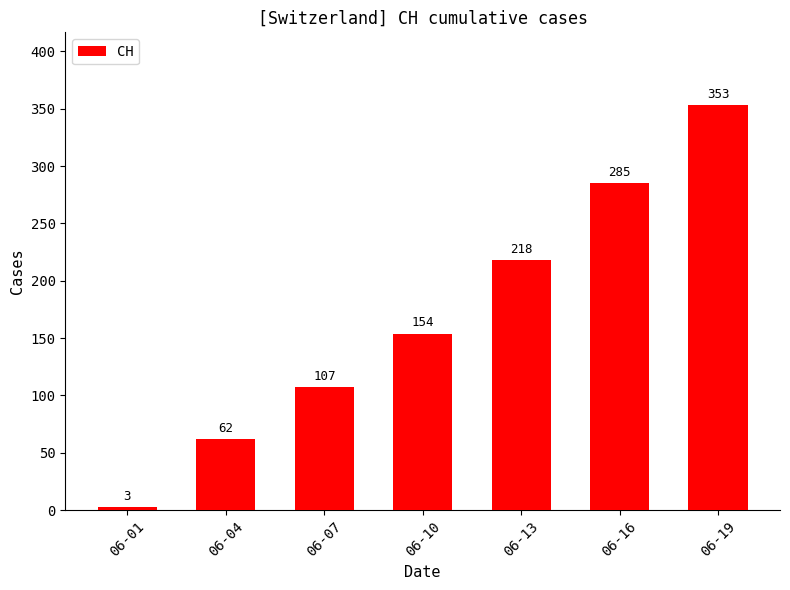

Which has a higher value, 06-16 or 06-19?

06-19